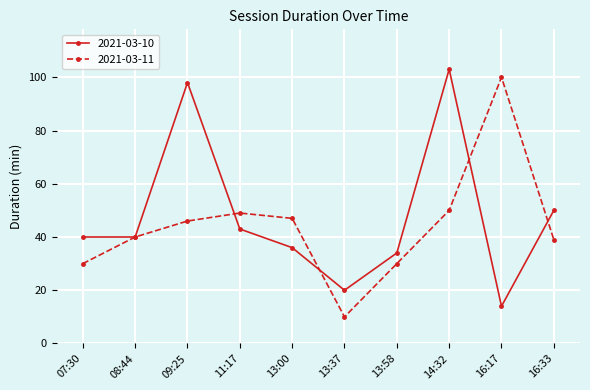

Rank the series at 13:37 from lowest to highest value.

2021-03-11, 2021-03-10